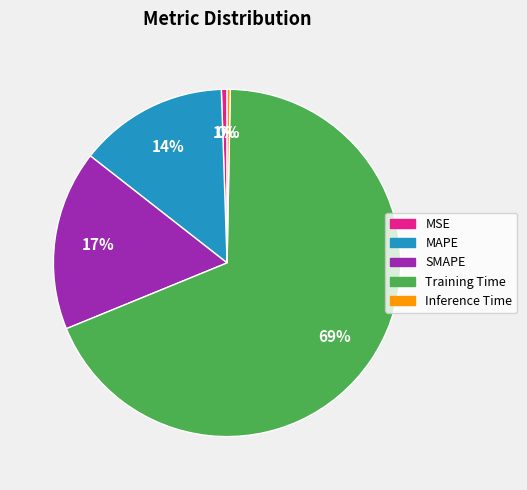

To the nearest percent, what is the difference between the MSE and MAPE slice percentages?

13%